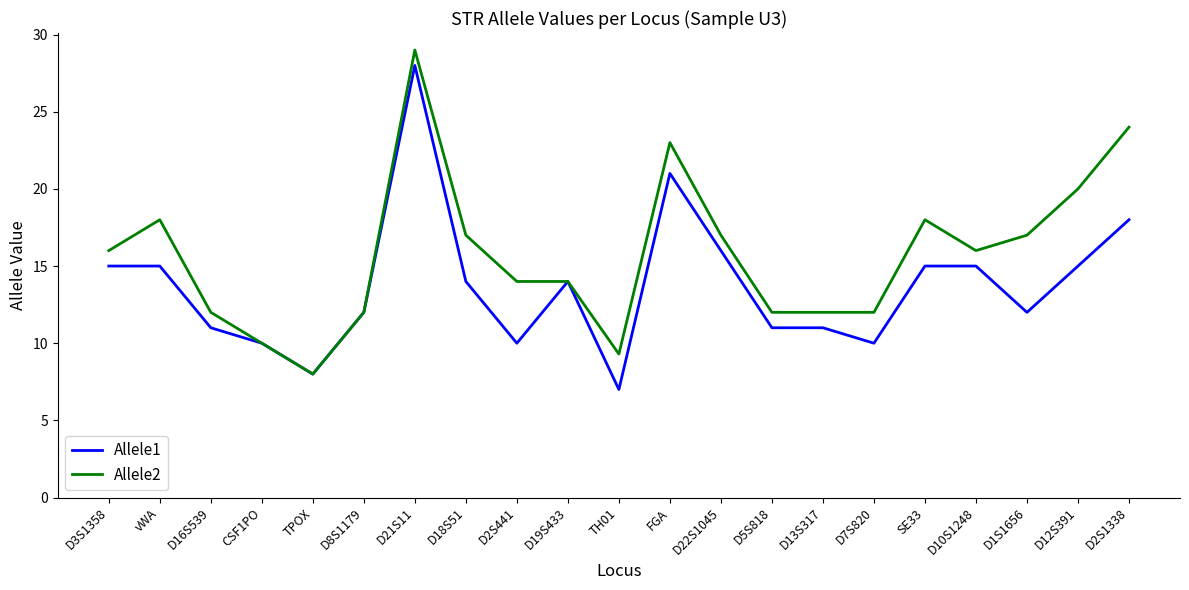

What position from the left is D3S1358?

1